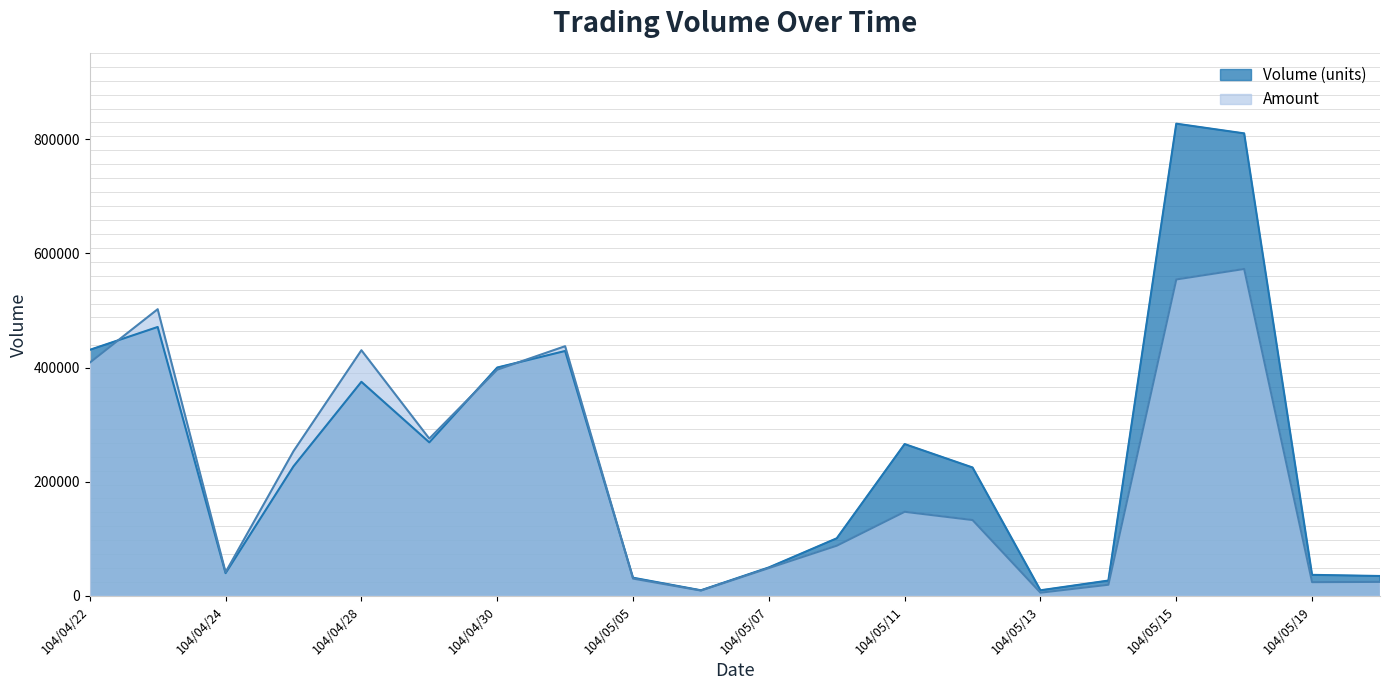

Which category has the lowest value in the Volume (units) series?

104/05/06